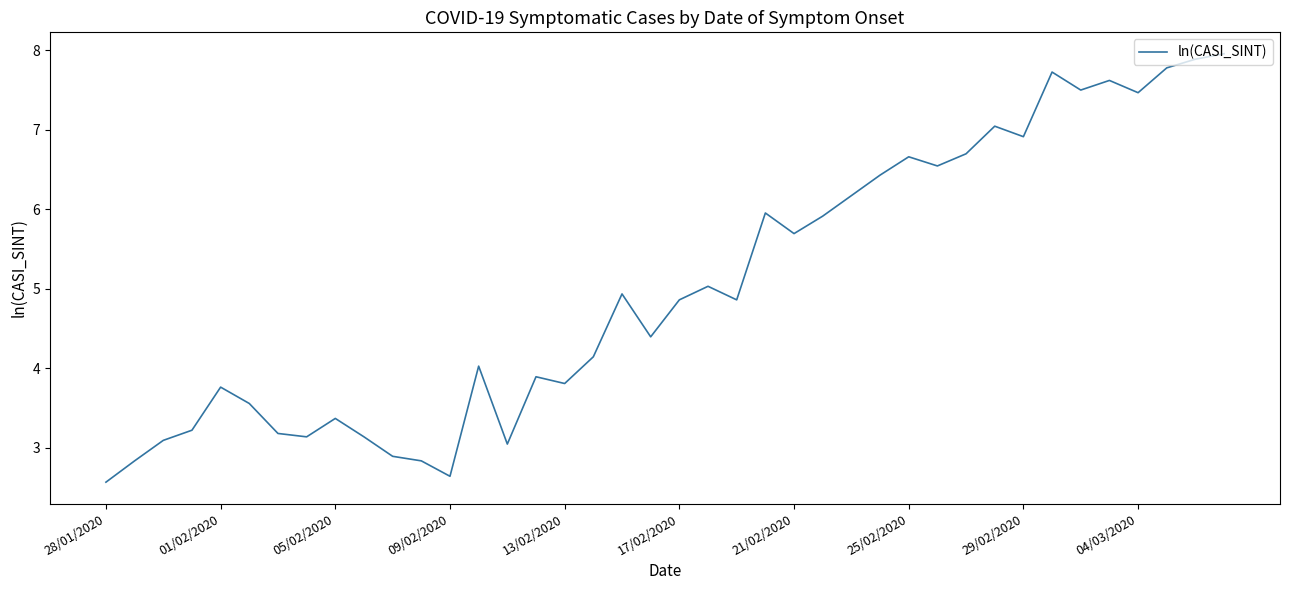

What is the smallest value displayed?

2.6